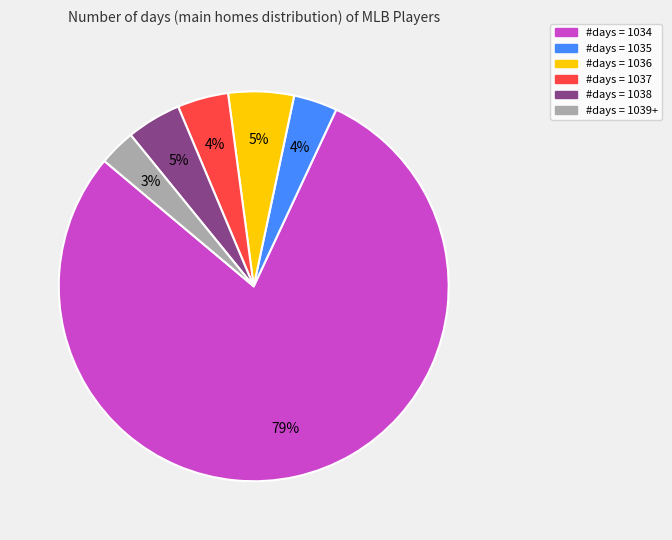

Is there any slice that represents more than half of the pie?

Yes